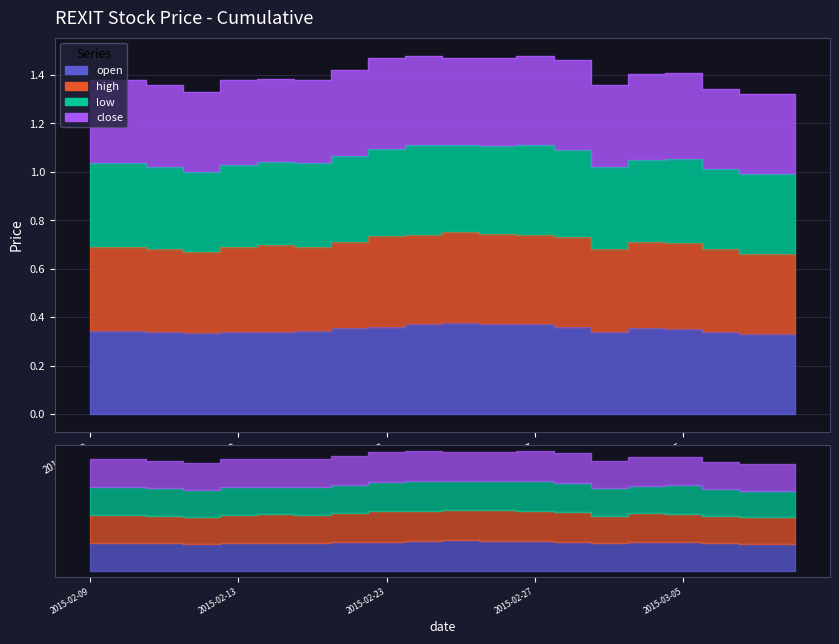

What is the lowest value of the open series?

0.3